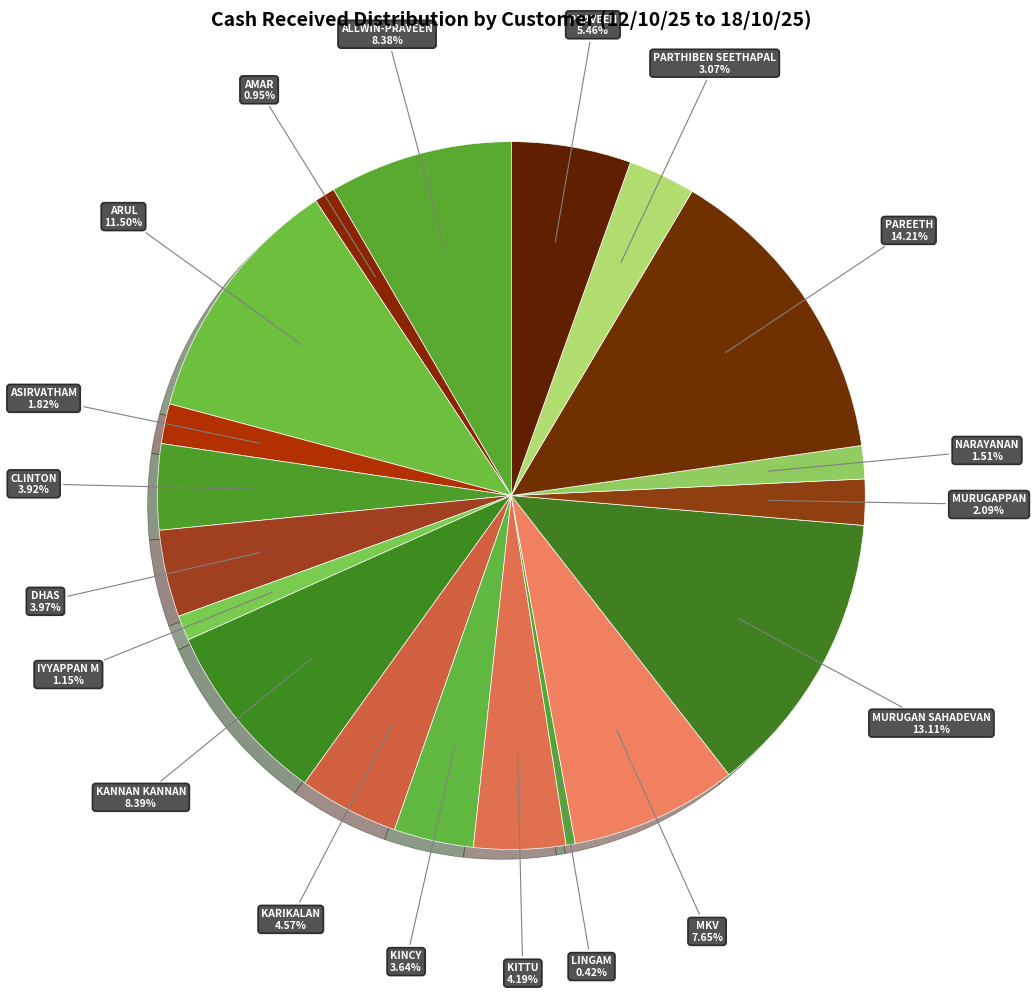

Which slice is the smallest?

LINGAM